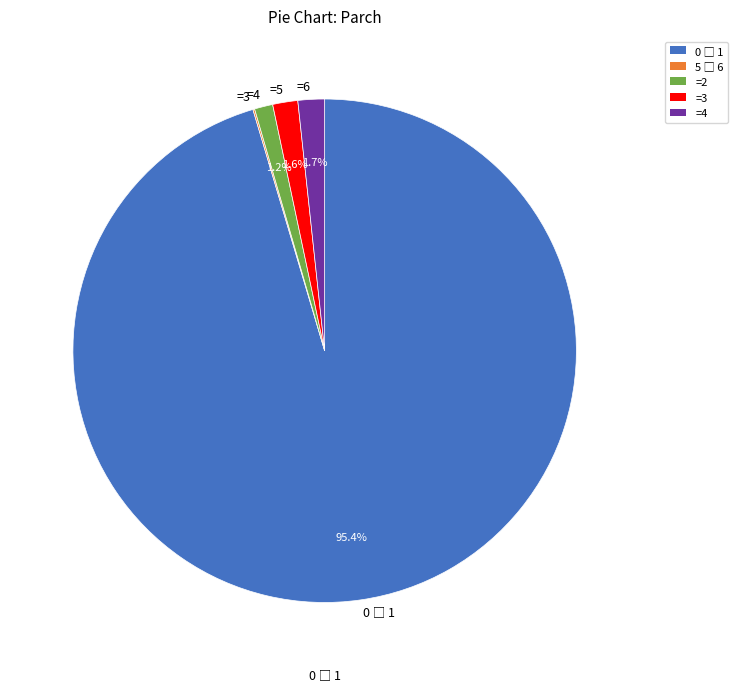

Does any single category account for the majority?

Yes